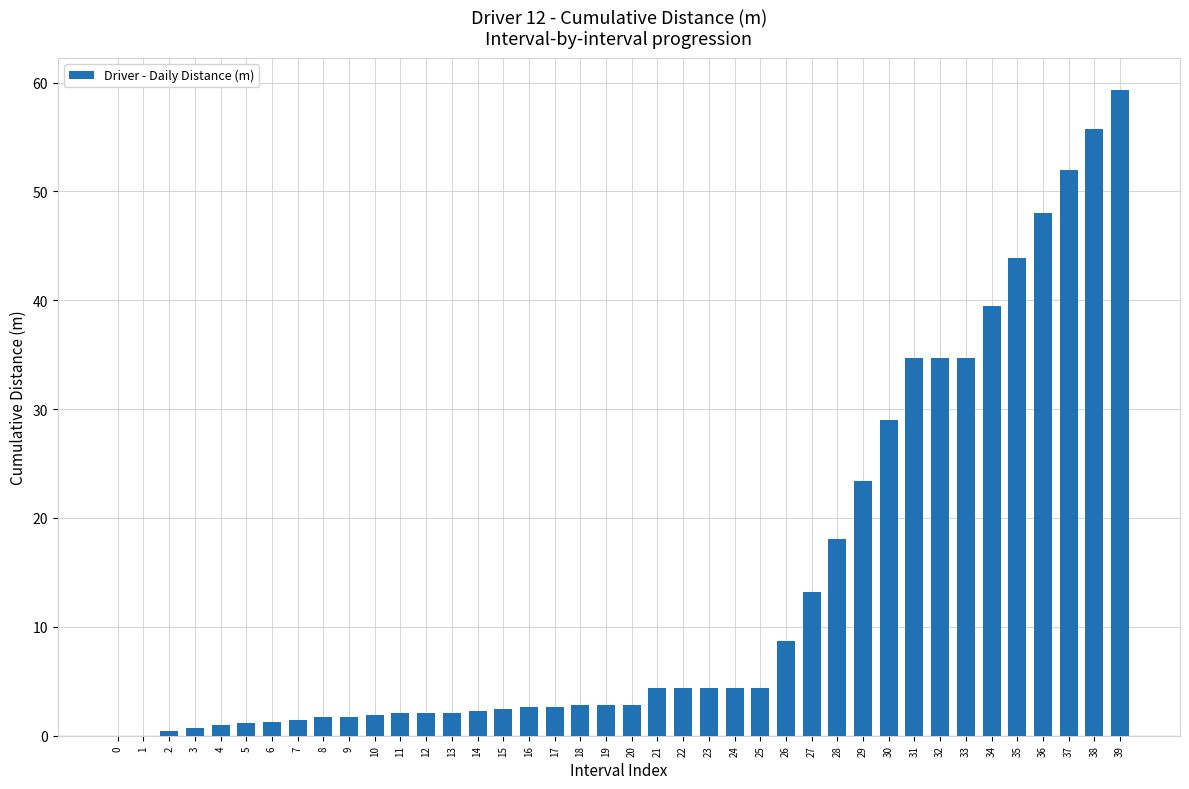

The chart shows a value of 2.5 at 15. True or false?

True